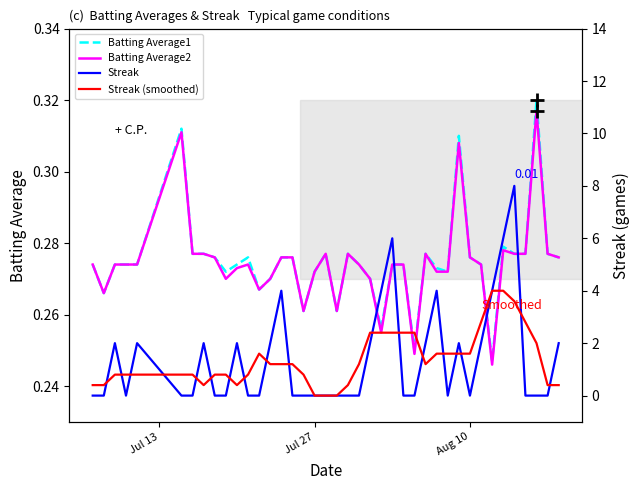

True or false: Batting Average2 and Batting Average1 cross at least once.

False